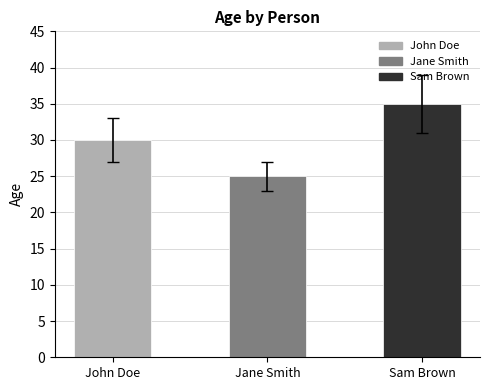

What is the difference between the maximum and second lowest values?

5